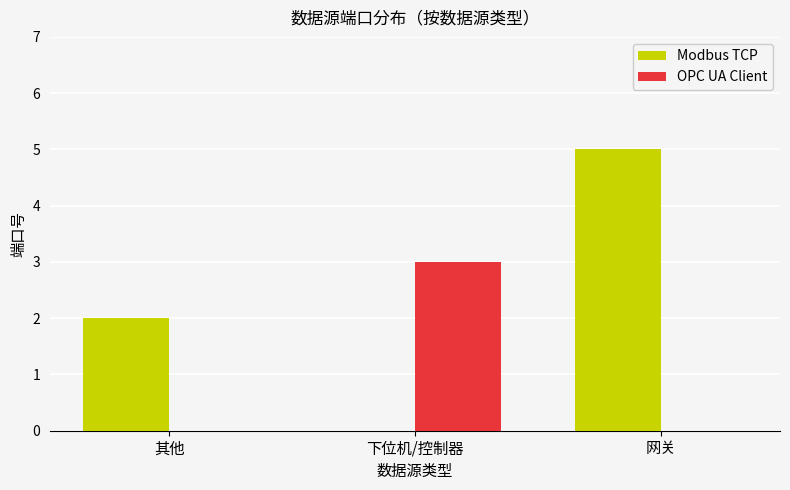

At which category is the sum across all series the highest?

网关